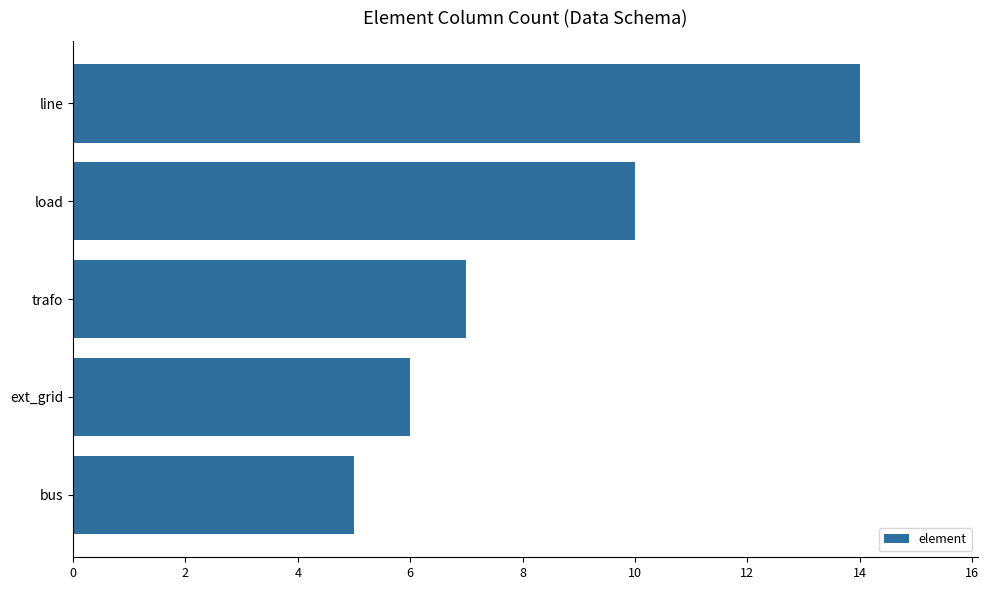

List the labels in order of value, largest first.

line, load, trafo, ext_grid, bus